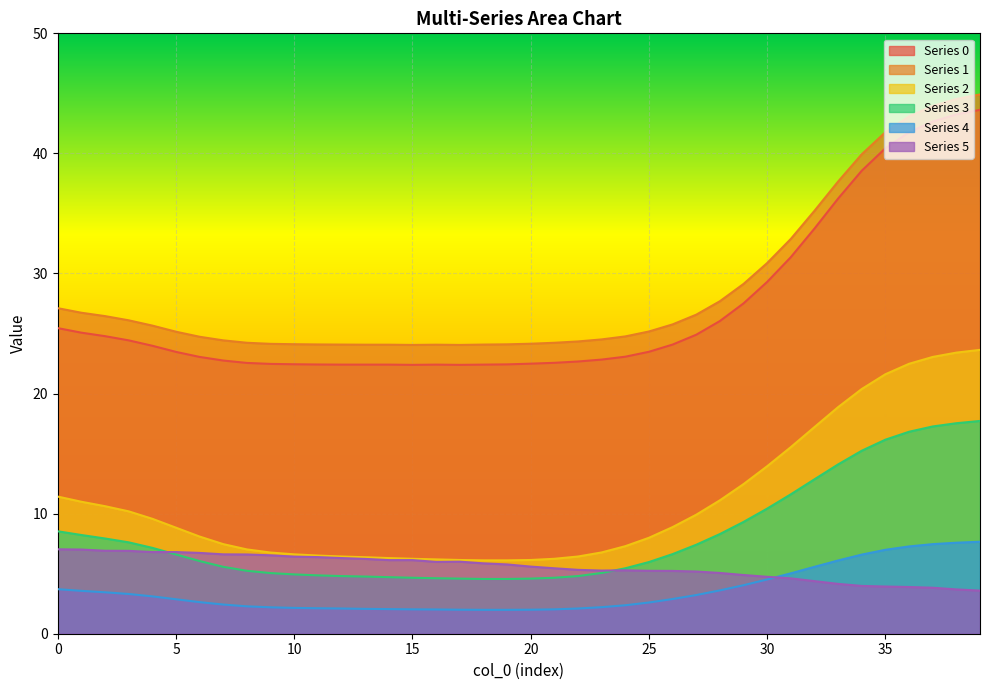

At which label does 0 reach its minimum?

15